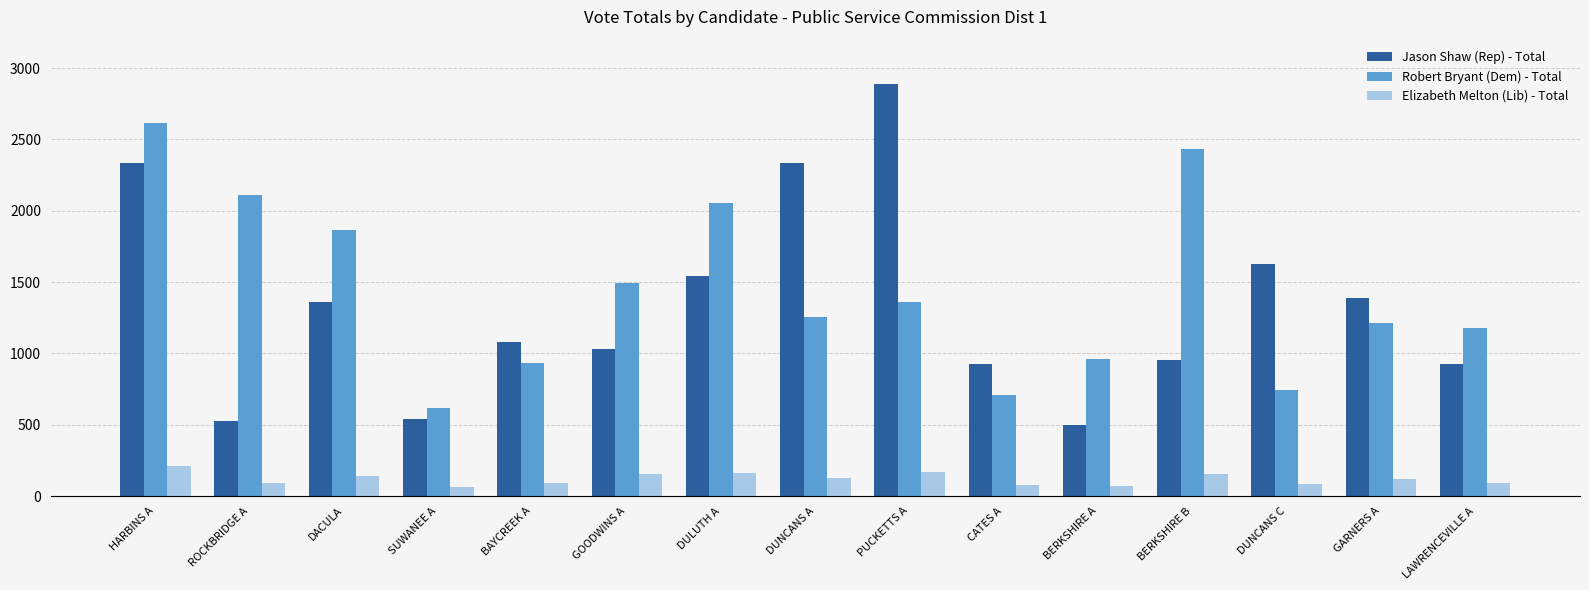

What is the maximum value for Robert Bryant (Dem) - Total?

2618